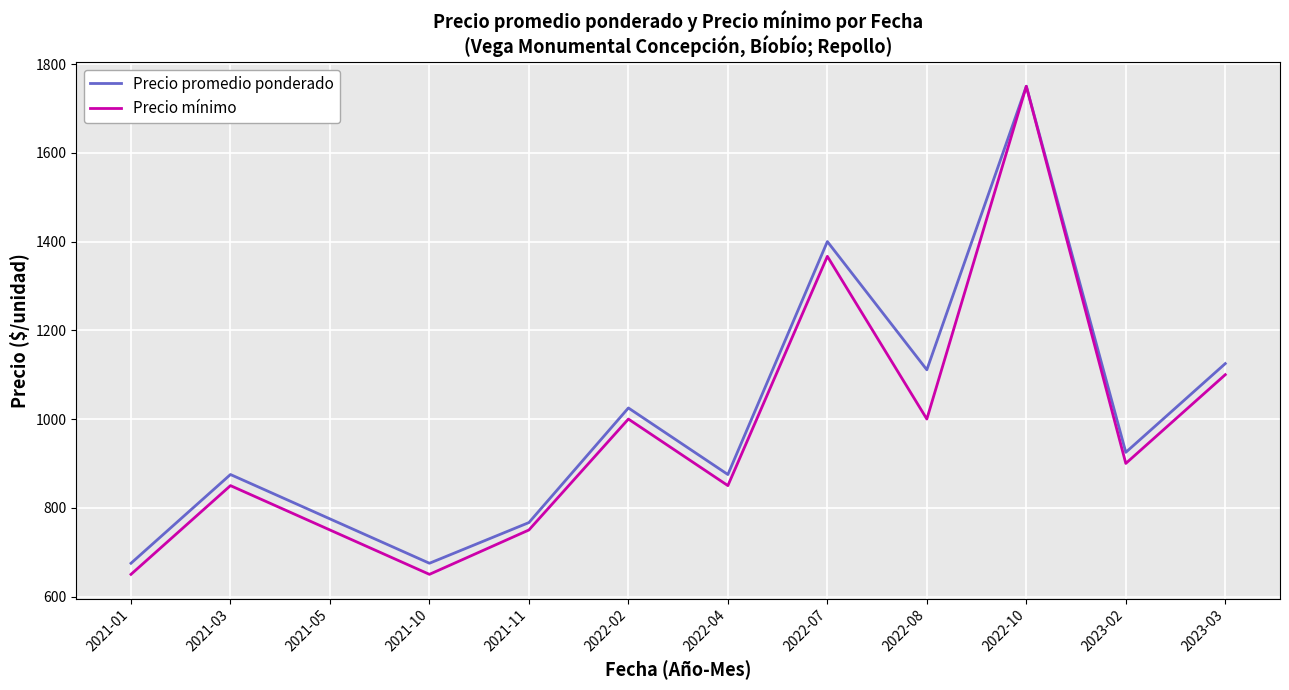

Which series has the widest spread of values?

Precio mínimo